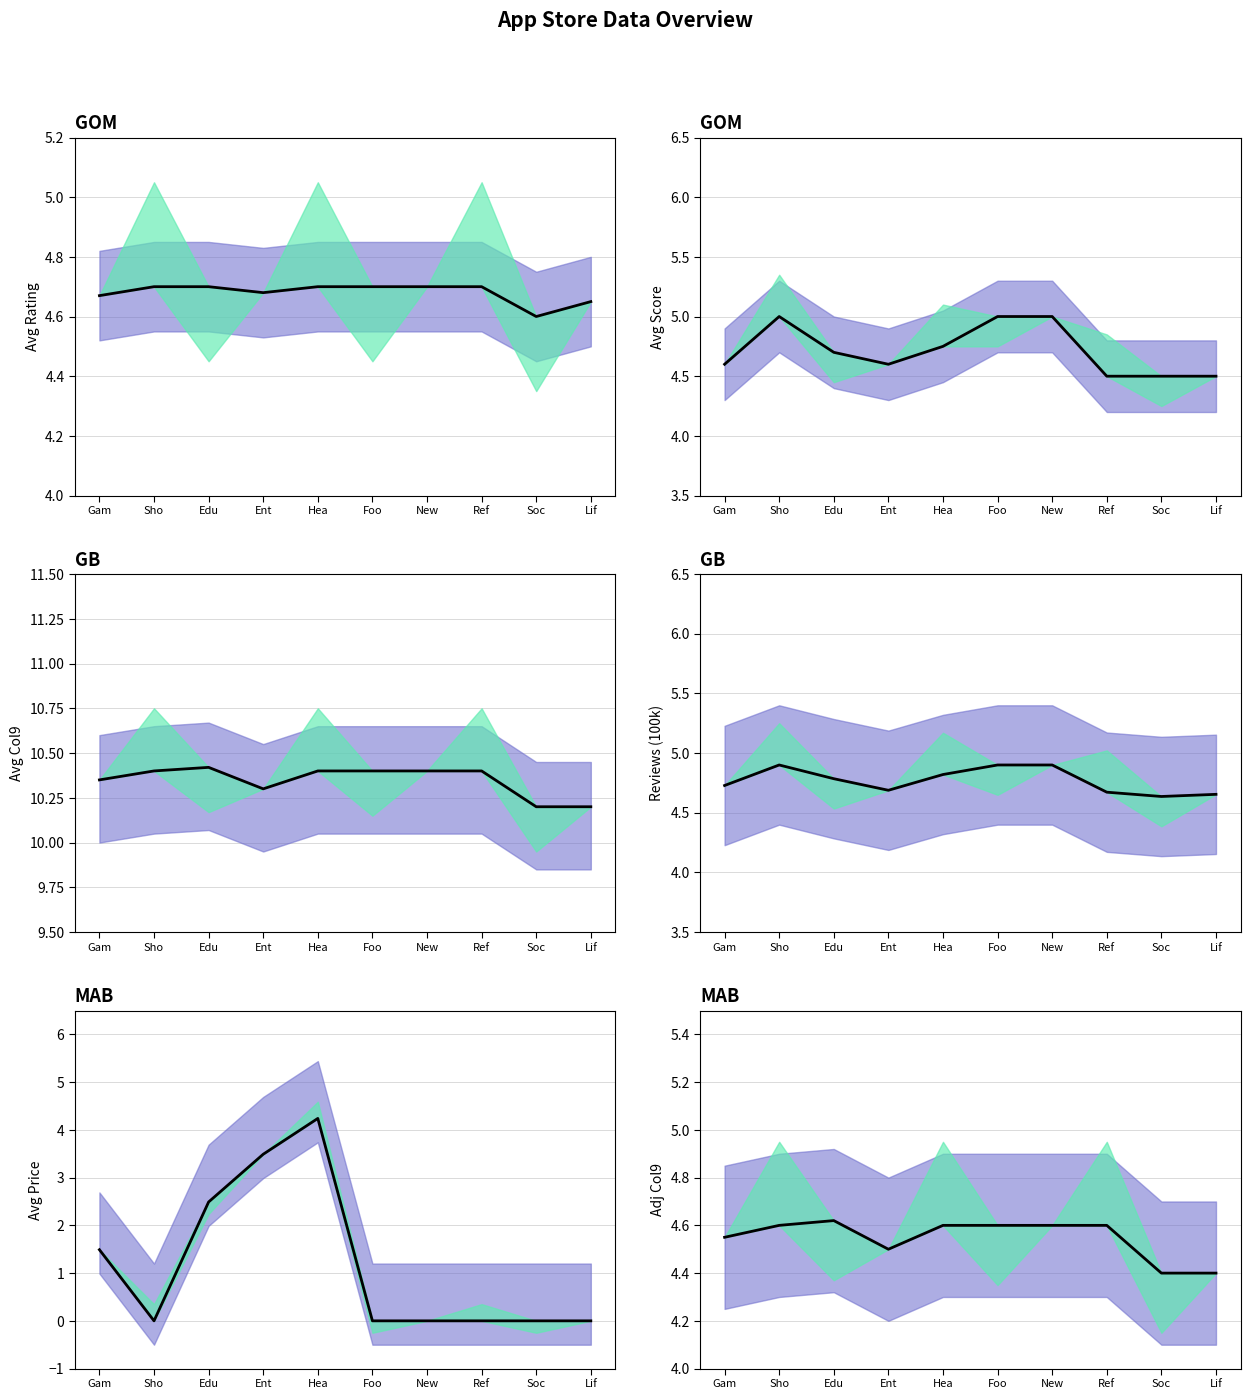

Reading left to right, extract all data points from this chart.

rating: Gam=4.7	Sho=4.7	Edu=4.7	Ent=4.7	Hea=4.7	Foo=4.7	New=4.7	Ref=4.7	Soc=4.6	Lif=4.7
col7: Gam=4.6	Sho=5.0	Edu=4.7	Ent=4.6	Hea=4.8	Foo=5.0	New=5.0	Ref=4.5	Soc=4.5	Lif=4.5
col9: Gam=10.3	Sho=10.4	Edu=10.4	Ent=10.3	Hea=10.4	Foo=10.4	New=10.4	Ref=10.4	Soc=10.2	Lif=10.2
reviews: Gam=4.7	Sho=4.9	Edu=4.8	Ent=4.7	Hea=4.8	Foo=4.9	New=4.9	Ref=4.7	Soc=4.6	Lif=4.7
price: Gam=1.5	Sho=0.0	Edu=2.5	Ent=3.5	Hea=4.2	Foo=0.0	New=0.0	Ref=0.0	Soc=0.0	Lif=0.0
col9_adj: Gam=4.5	Sho=4.6	Edu=4.6	Ent=4.5	Hea=4.6	Foo=4.6	New=4.6	Ref=4.6	Soc=4.4	Lif=4.4